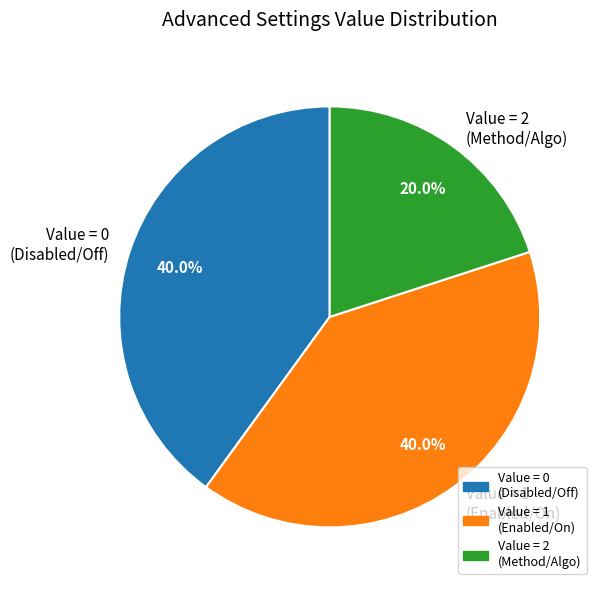

Is there any slice that represents more than half of the pie?

No